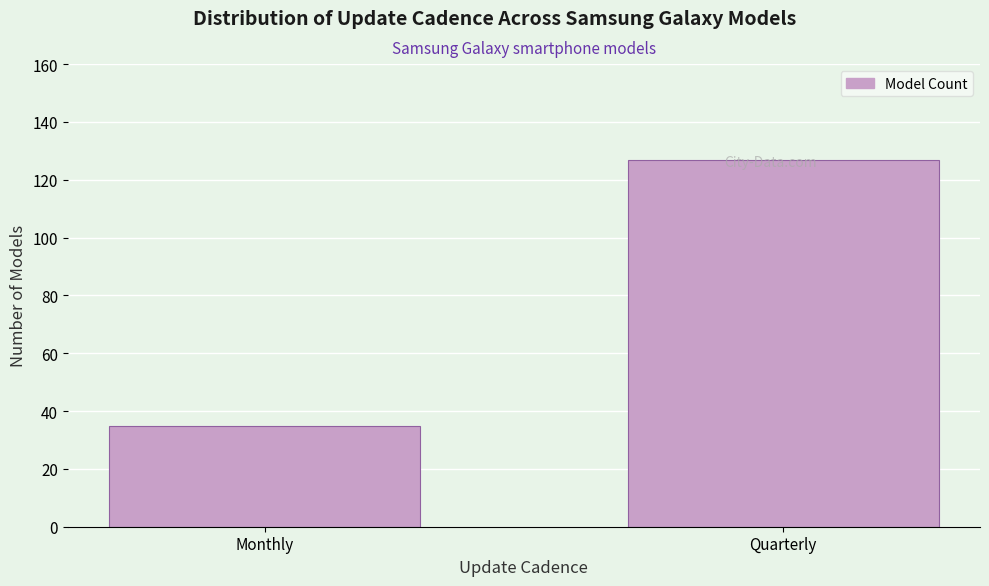

What is the value of the 2nd bar from the left?

127